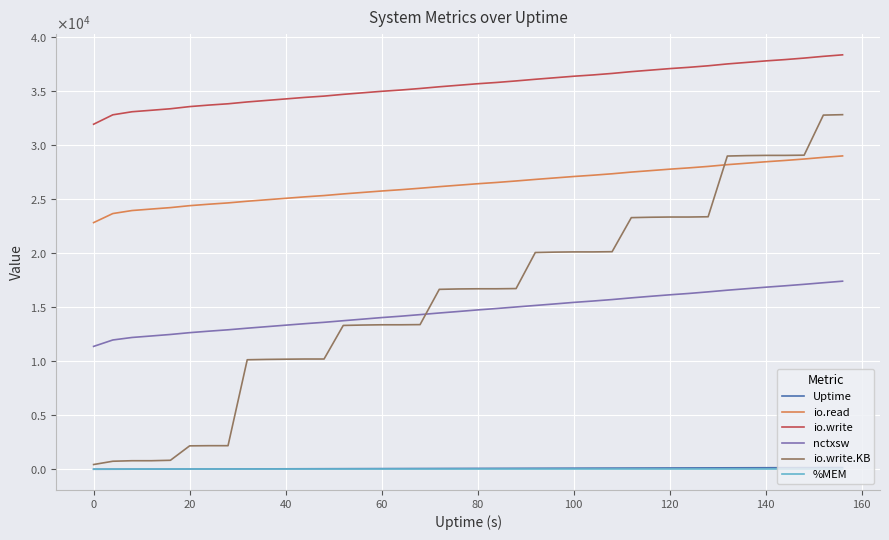

True or false: %MEM has more than 0 points higher than both neighbors.

False